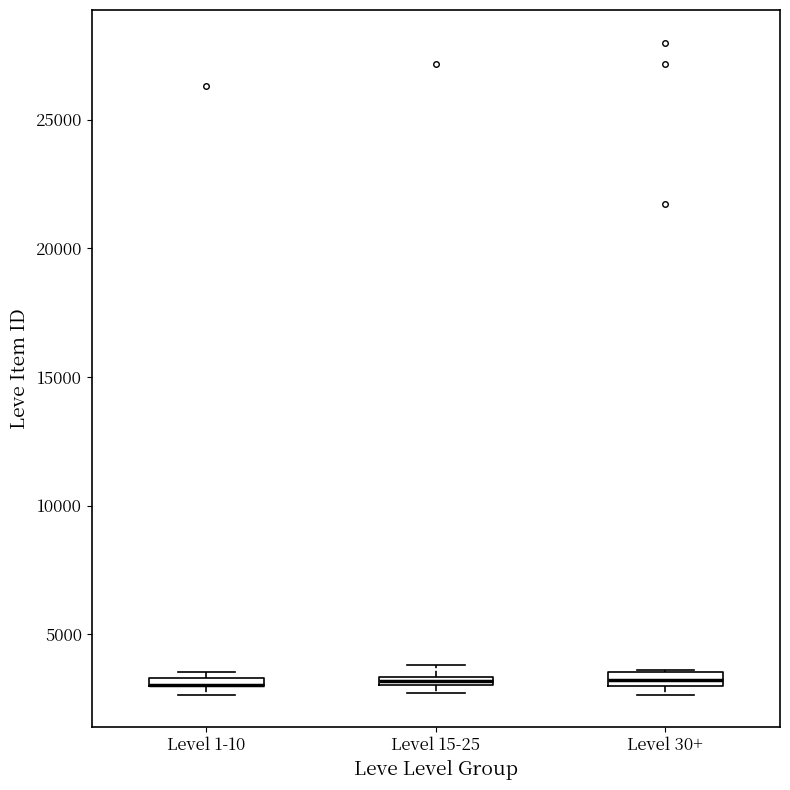

Where is the lower edge of the box for Level 30+ on the y-axis? The values are not printed on the chart, so give them approximately, as read against the axis.

3000